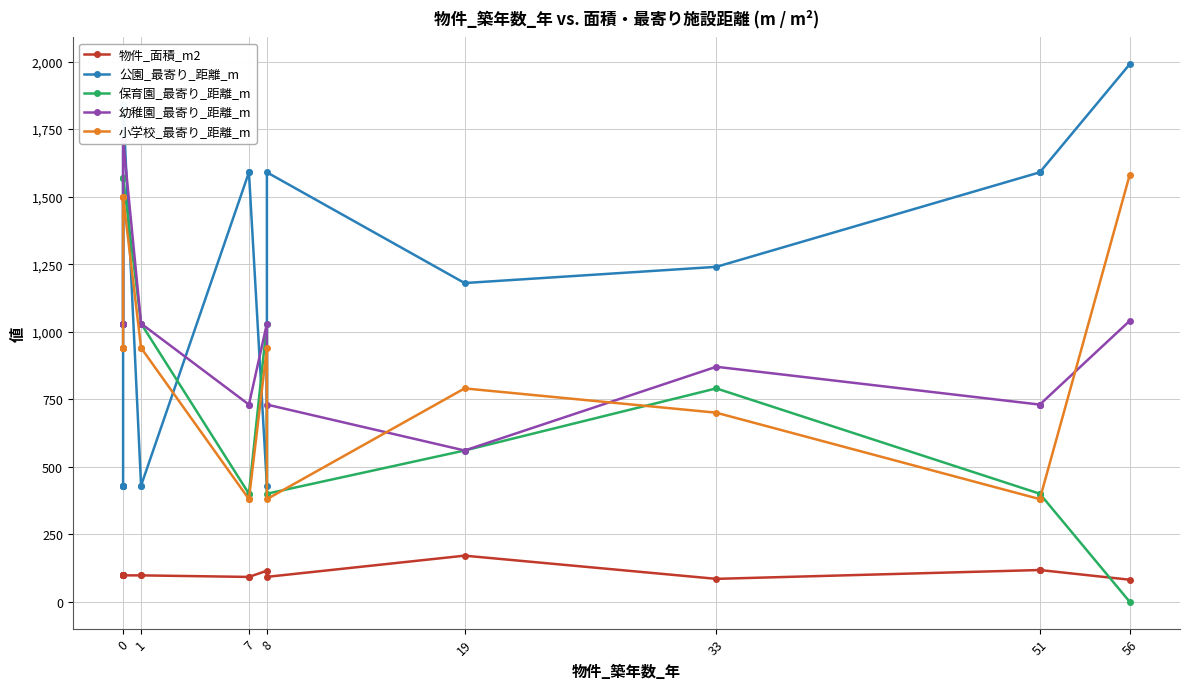

How many positive values does the 保育園_最寄り_距離_m series have?

19